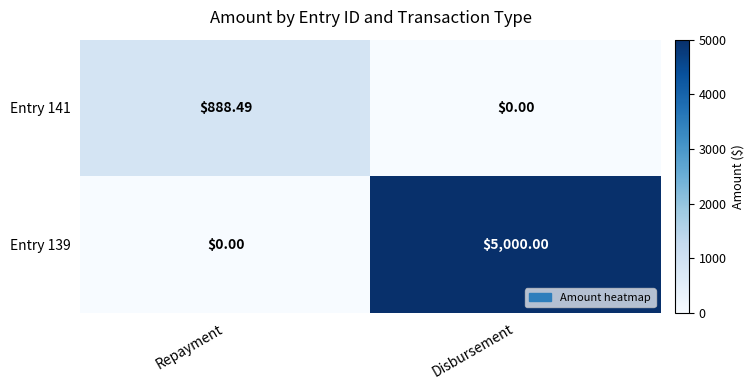

At which label does Entry 141 first exceed 888?

Repayment